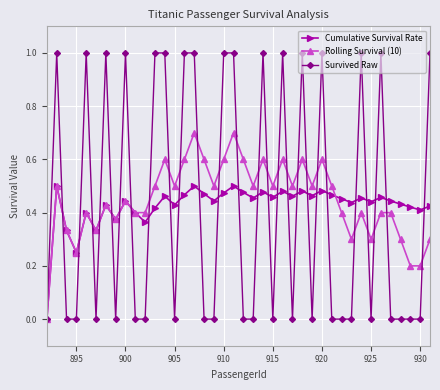

Which series has the largest range (max minus min)?

Survived Raw